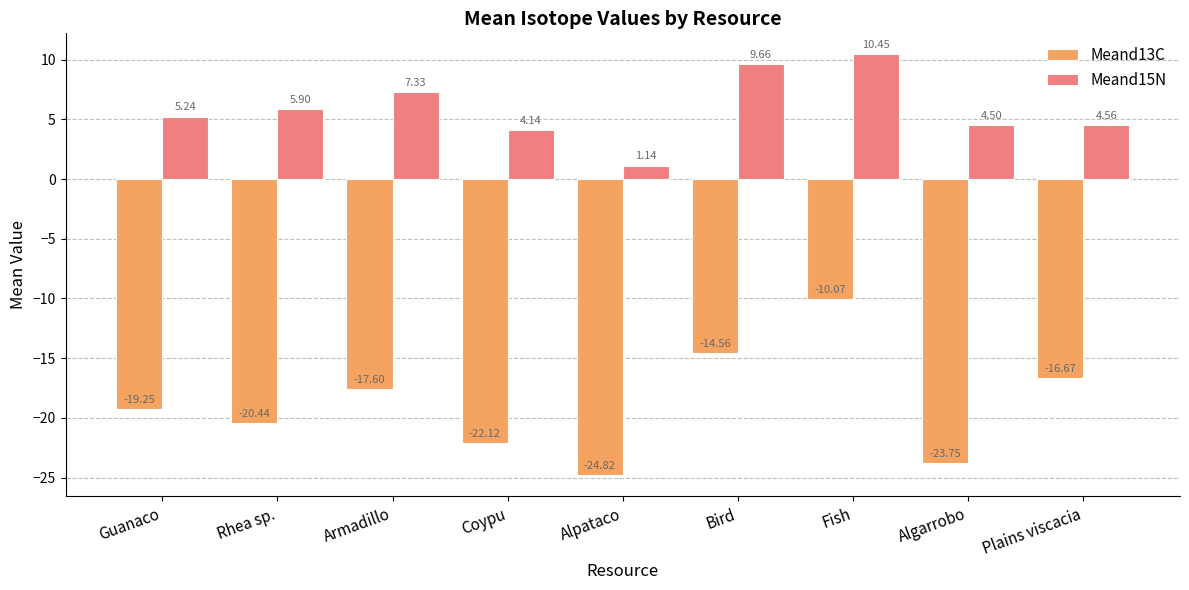

At which label does Meand13C reach its minimum?

Alpataco